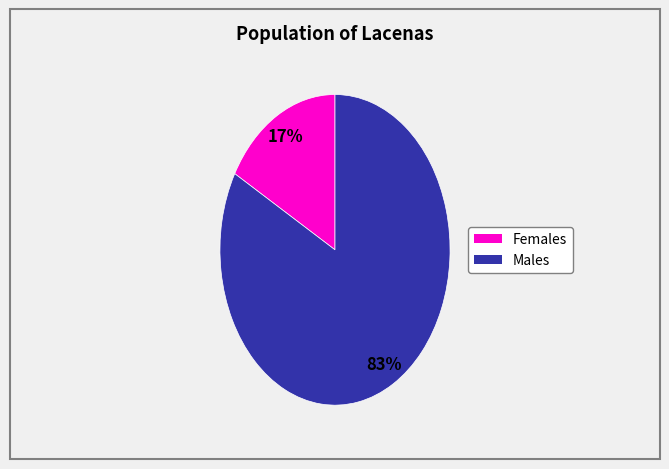

Is there a majority slice in this chart?

Yes